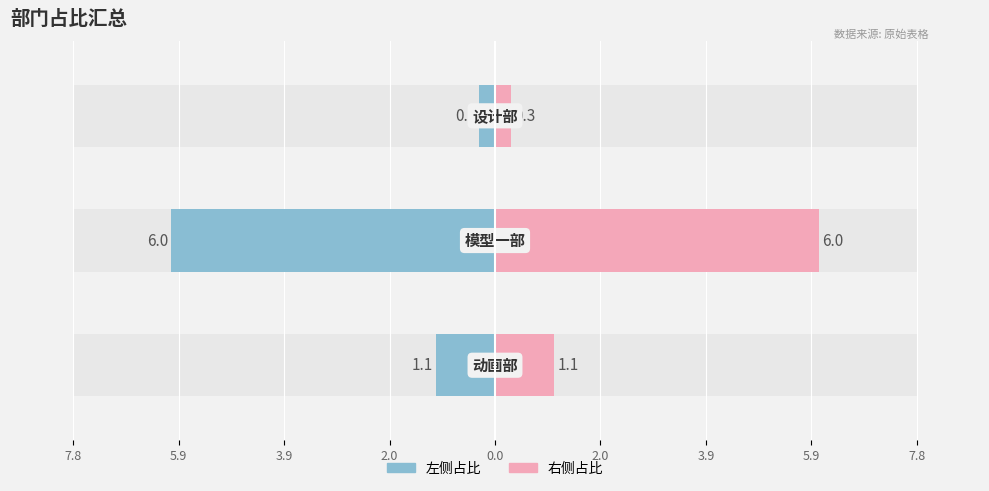

Is it true that 左侧占比 equals -4.0 at 5.9?

False